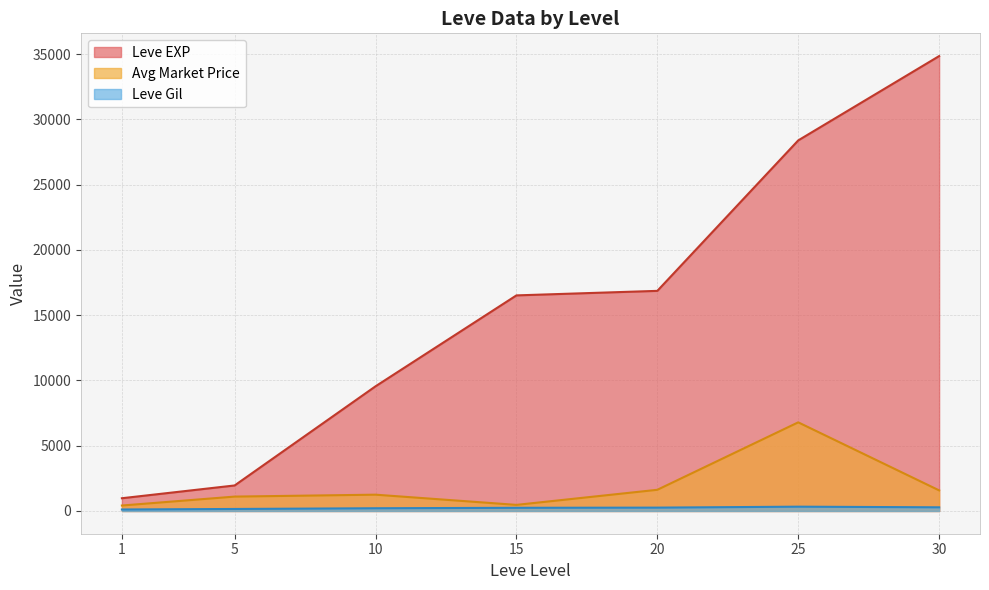

What are all the series names shown in the legend?

Leve EXP, Avg Market Price, Leve Gil